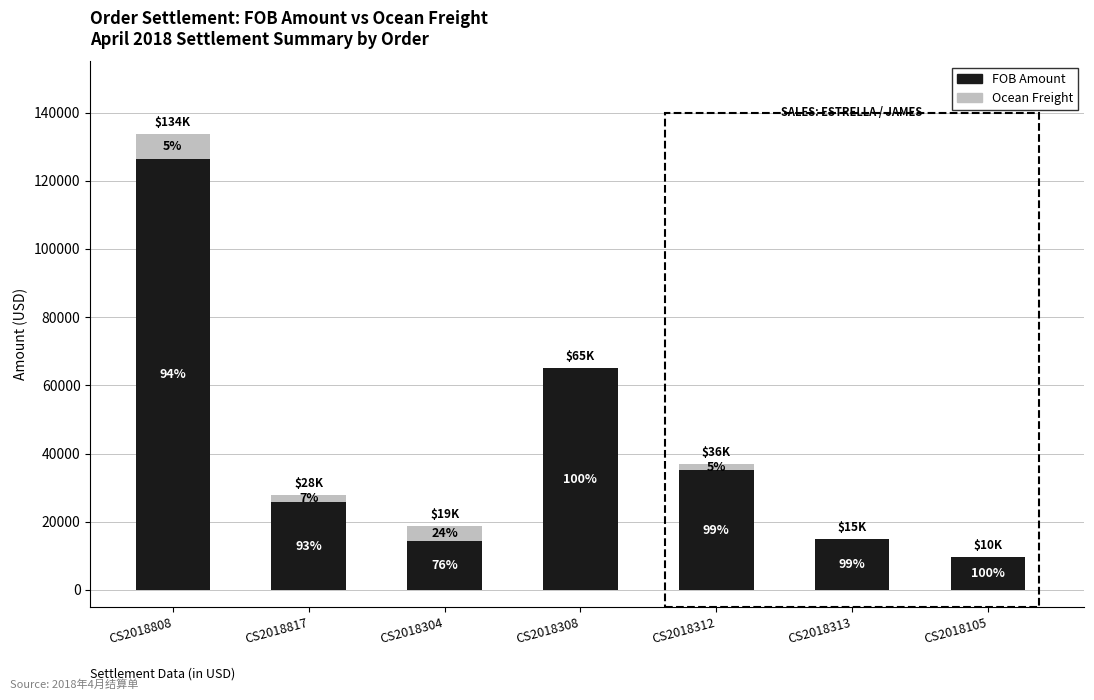

Are the bars grouped side by side (vs. stacked)?

No